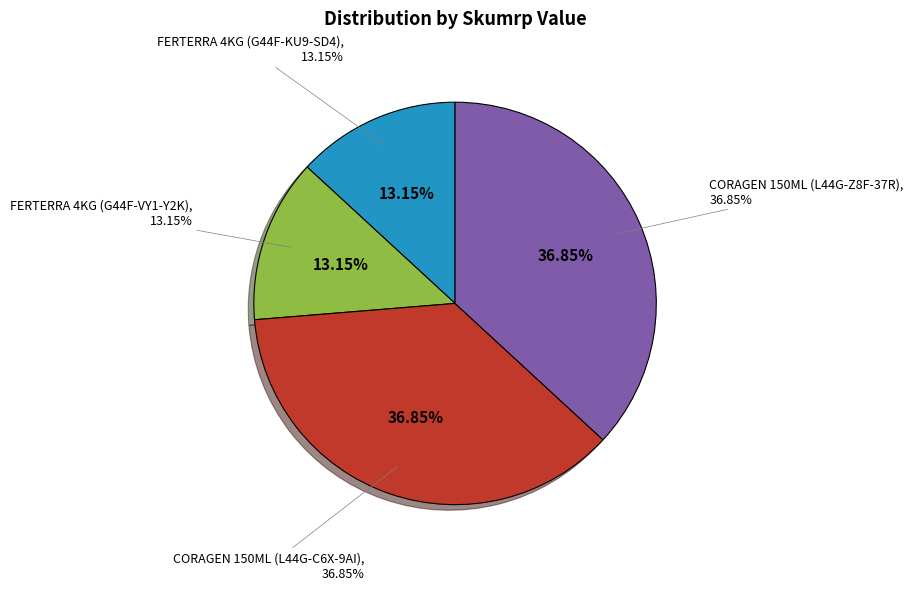

To the nearest percent, what is the combined percentage of CORAGEN 150ML (L44G-Z8F-37R) and FERTERRA 4KG (G44F-VY1-Y2K)?

50%